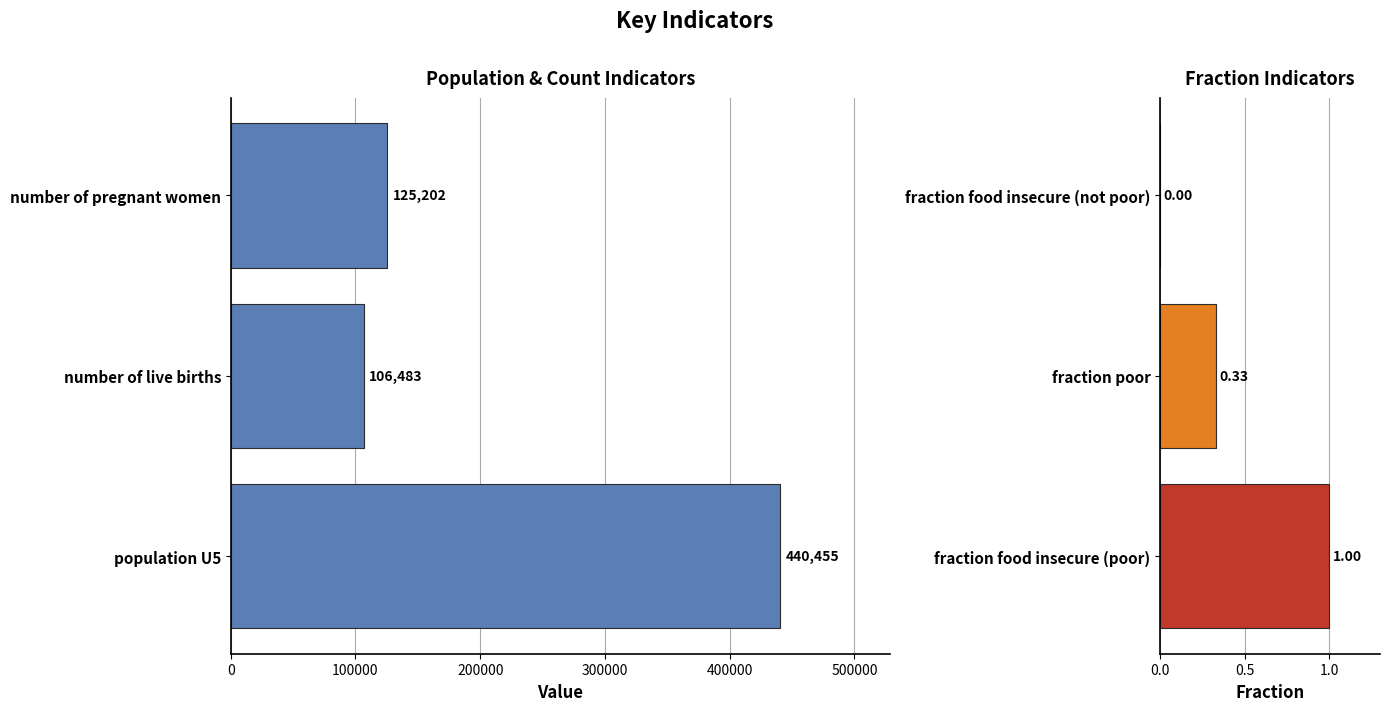

The value at fraction food insecure (not poor) is 0.0. True or false?

True